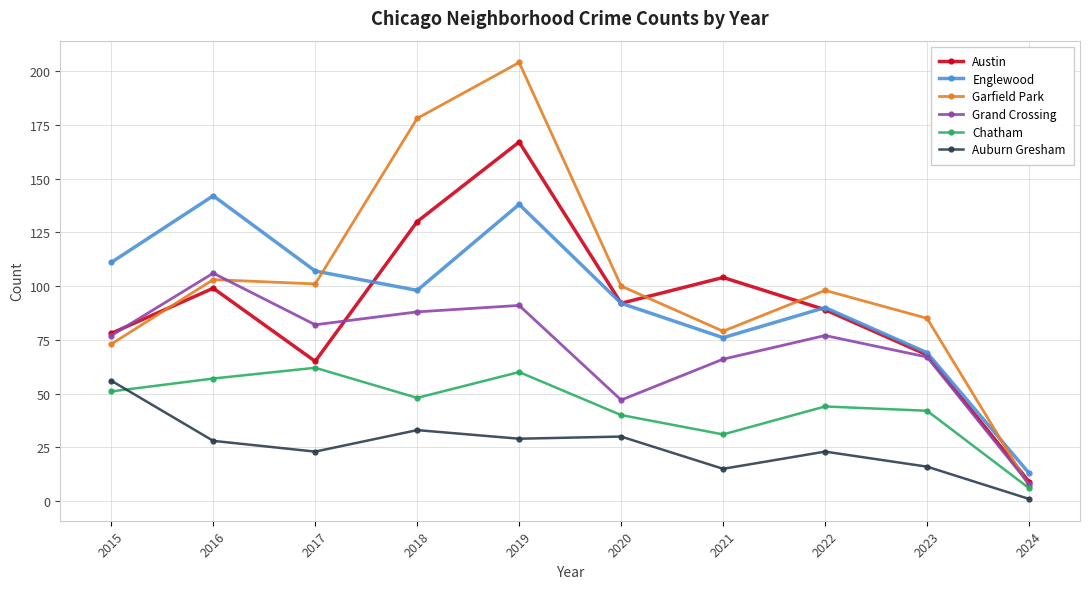

Where is the first local minimum for Grand Crossing?

2017